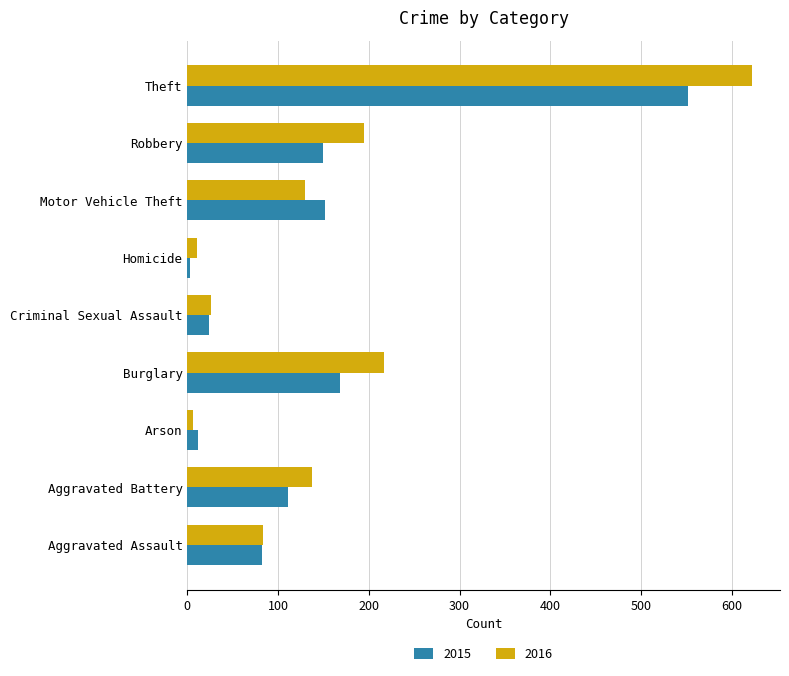

What is the spread (max minus min) of values at Theft?

70